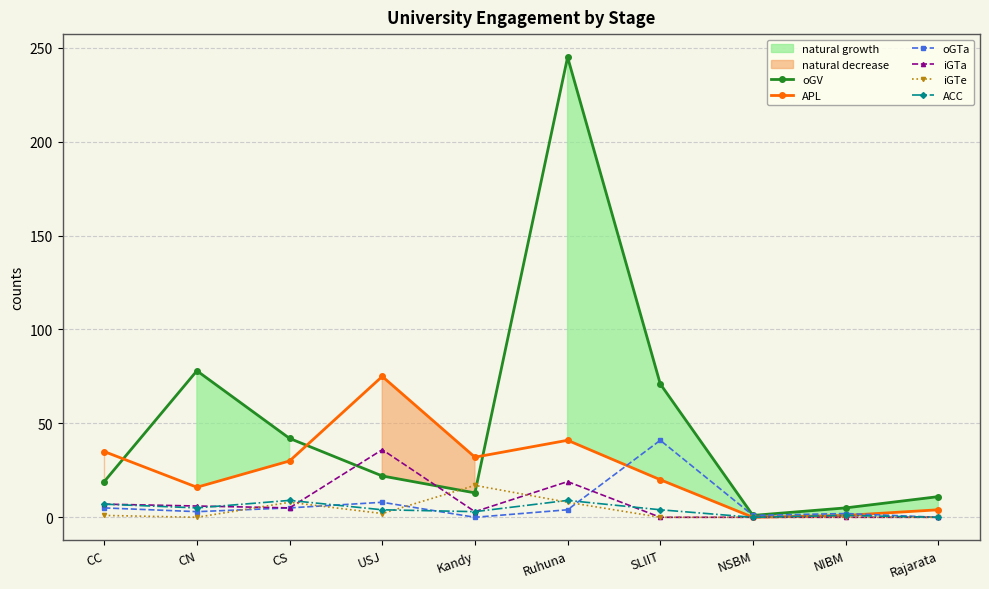

Between which two adjacent categories do iGTe and iGTa first intersect?

CN and CS